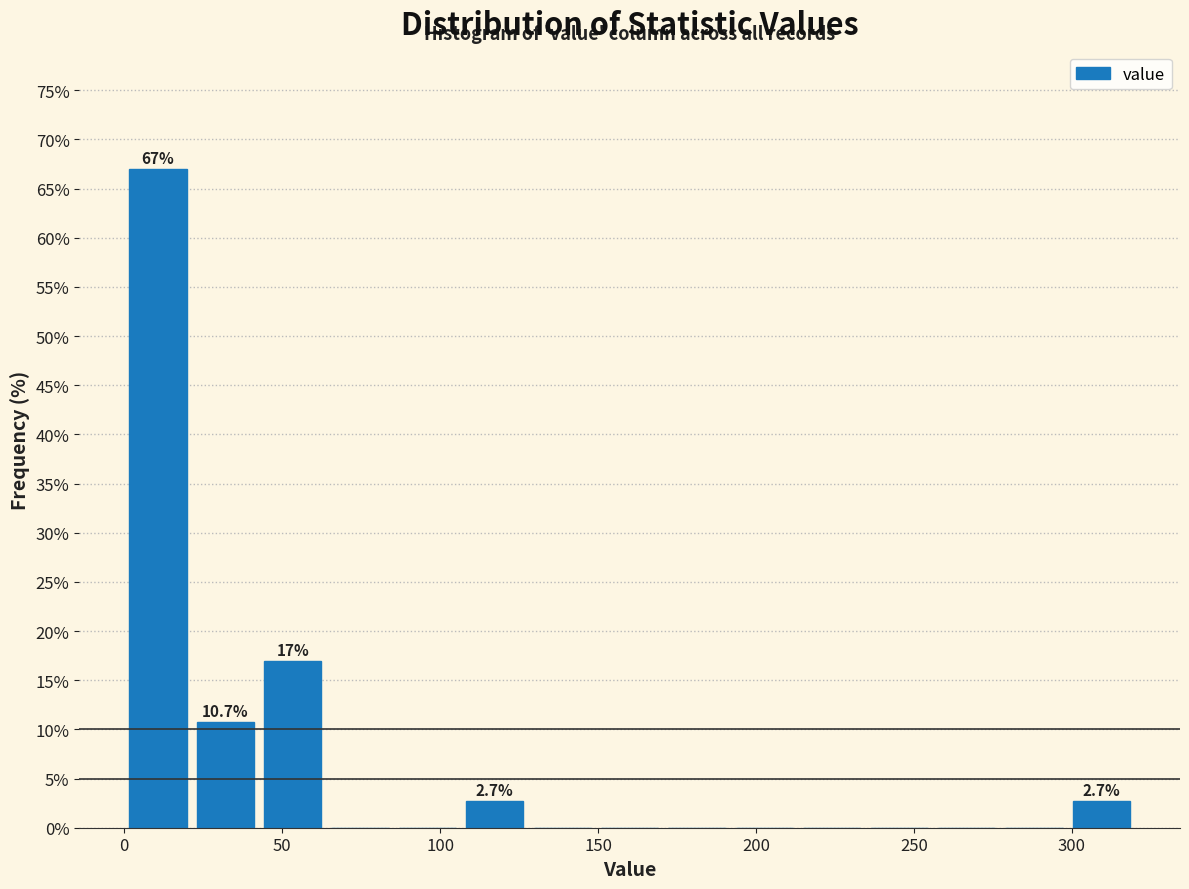

Which range on the x-axis has the tallest bar?

0 to 20